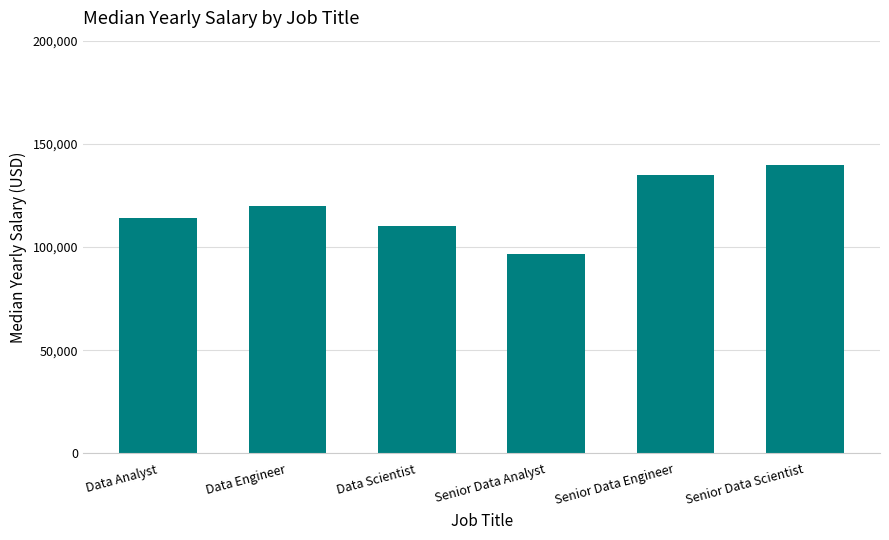

What is the label of the 2nd bar from the right?

Senior Data Engineer